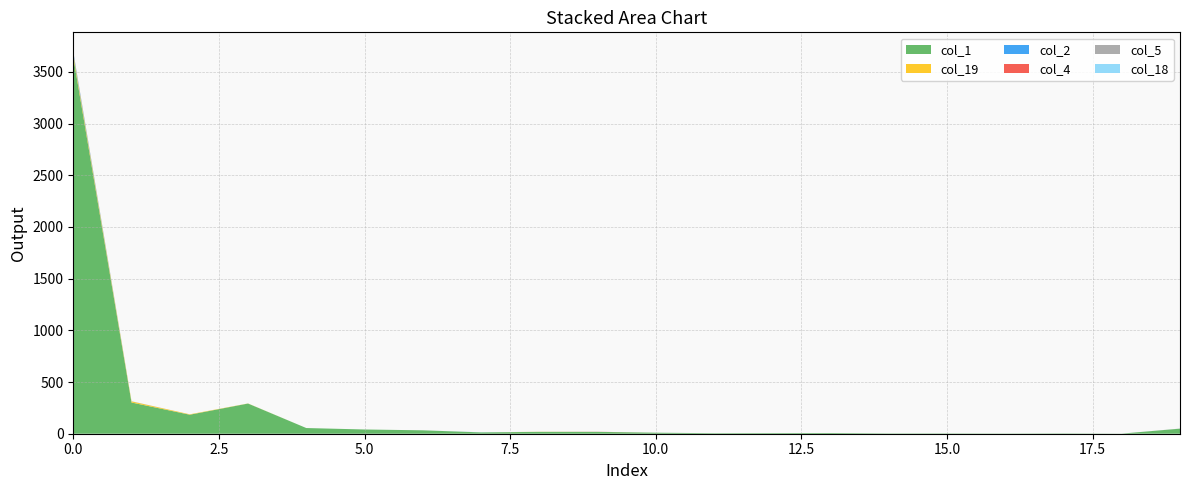

Reading left to right, transcribe all the data shown in this chart.

col_1: 0=3645	1=302	2=184	3=292	4=55	5=41	6=33	7=13	8=18	9=18	10=10	11=5	12=6	13=7	14=3	15=3	16=2	17=3	18=1	19=49
col_19: 0=29	1=11	2=4	3=1	4=0	5=0	6=0	7=0	8=1	9=0	10=0	11=0	12=0	13=0	14=0	15=0	16=0	17=0	18=0	19=0
col_2: 0=16	1=1	2=0	3=0	4=0	5=0	6=0	7=0	8=0	9=0	10=0	11=0	12=0	13=0	14=0	15=0	16=0	17=0	18=0	19=0
col_4: 0=3	1=0	2=0	3=0	4=0	5=0	6=0	7=0	8=0	9=1	10=0	11=0	12=0	13=0	14=0	15=0	16=0	17=0	18=0	19=0
col_5: 0=3	1=0	2=0	3=0	4=0	5=0	6=0	7=0	8=0	9=0	10=0	11=0	12=0	13=0	14=0	15=0	16=0	17=0	18=0	19=1
col_18: 0=2	1=0	2=0	3=0	4=0	5=0	6=0	7=1	8=0	9=0	10=0	11=0	12=0	13=0	14=0	15=0	16=0	17=0	18=0	19=0